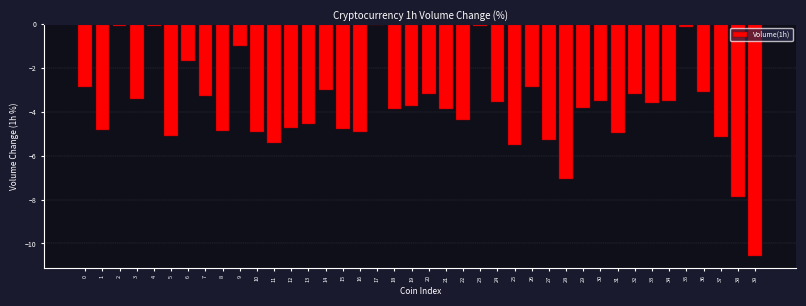

What is the change in value from 8 to 11?

-0.5